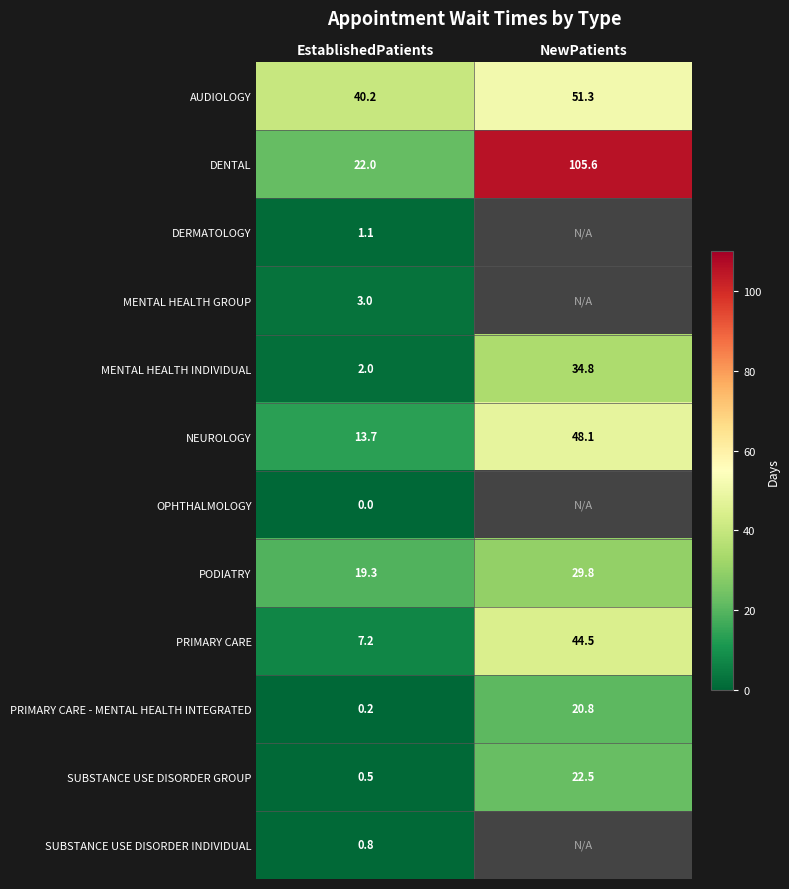

What is the spread (max minus min) of values at EstablishedPatients?

40.2